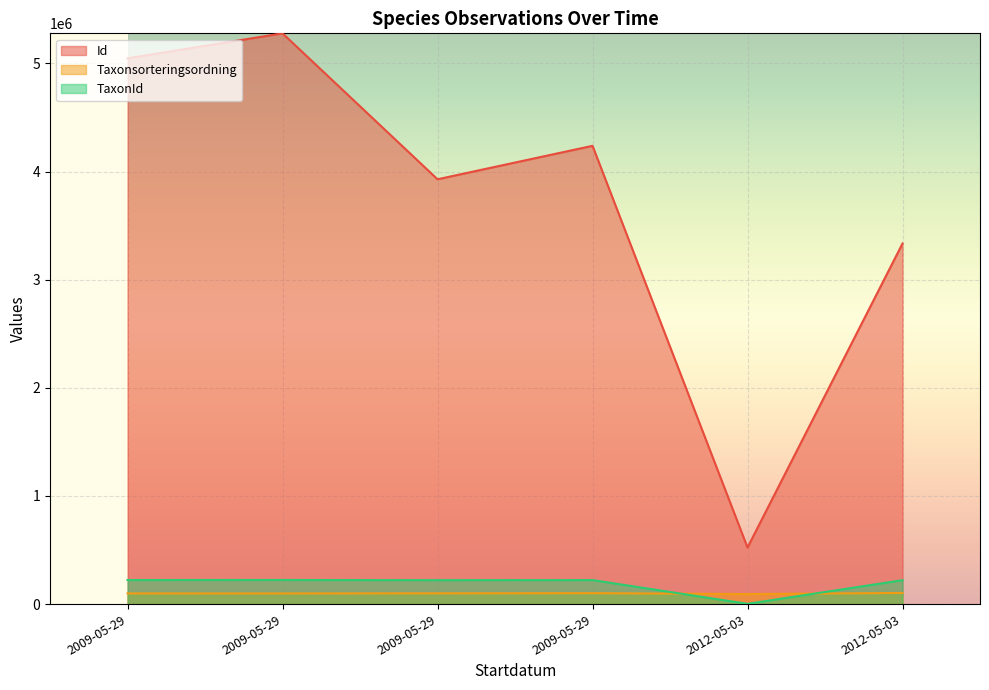

Which series has the largest total across all categories?

Id